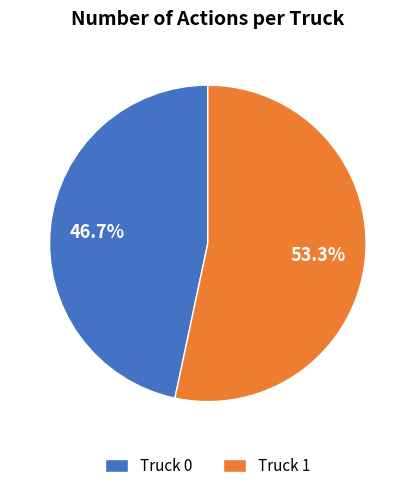

Rank the categories by value from highest to lowest.

Truck 1, Truck 0